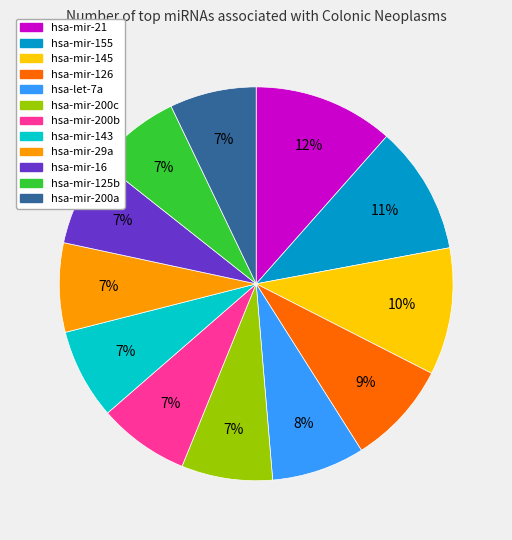

Combined, do hsa-let-7a and hsa-mir-125b account for over 50%?

No